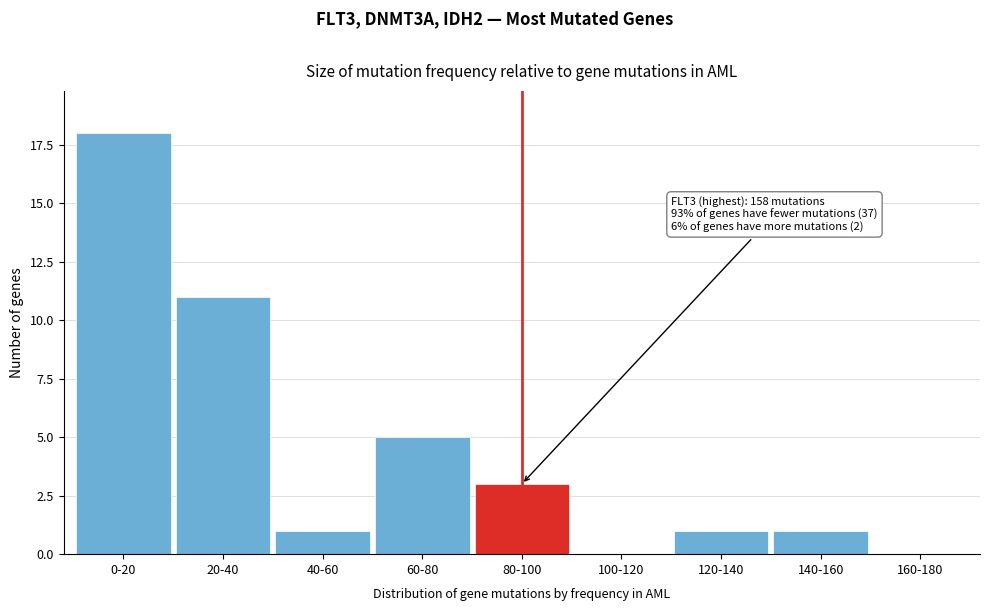

Reading left to right, transcribe all the data shown in this chart.

0-20=18	20-40=11	40-60=1	60-80=5	80-100=3	100-120=0	120-140=1	140-160=1	160-180=0